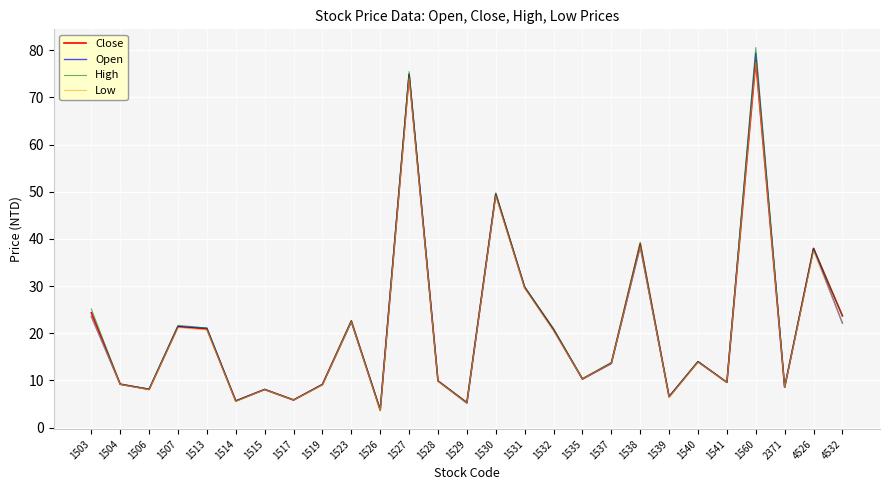

The Close series shows 29.7 at 1531. True or false?

True